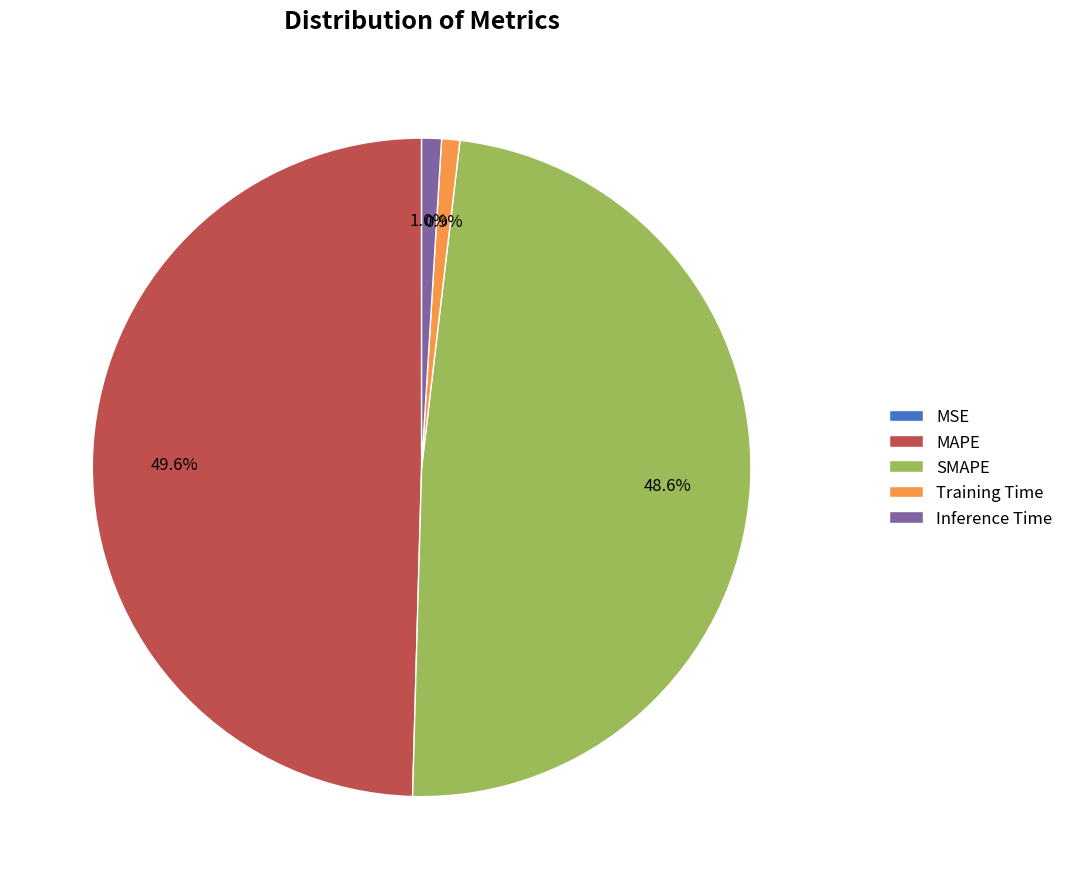

To the nearest percent, what is the average slice percentage?

20%